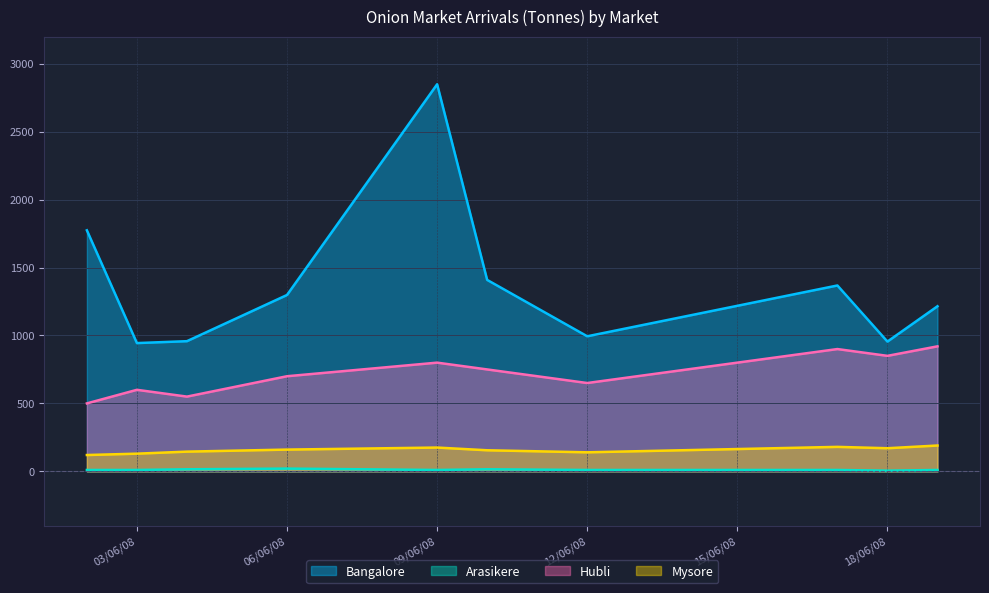

Which series has the widest spread of values?

Bangalore